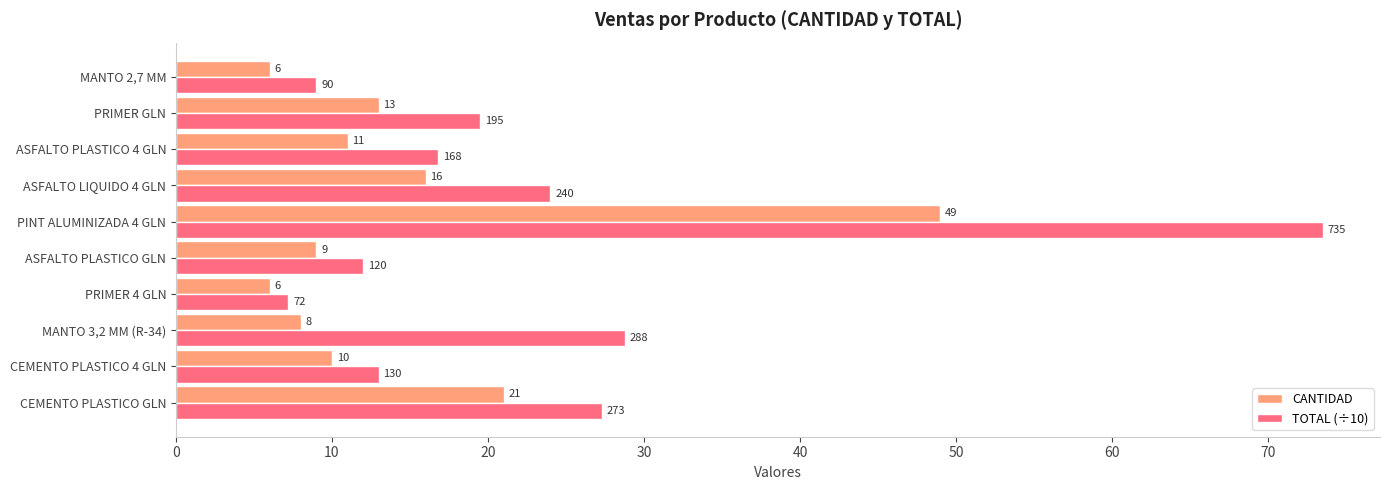

At PRIMER GLN, list the series in order from largest to smallest.

TOTAL (÷10), CANTIDAD